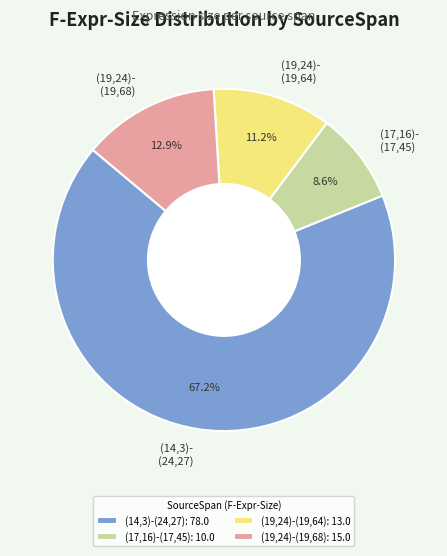

What portion of the pie excludes (17,16)-(17,45)?

91.4%